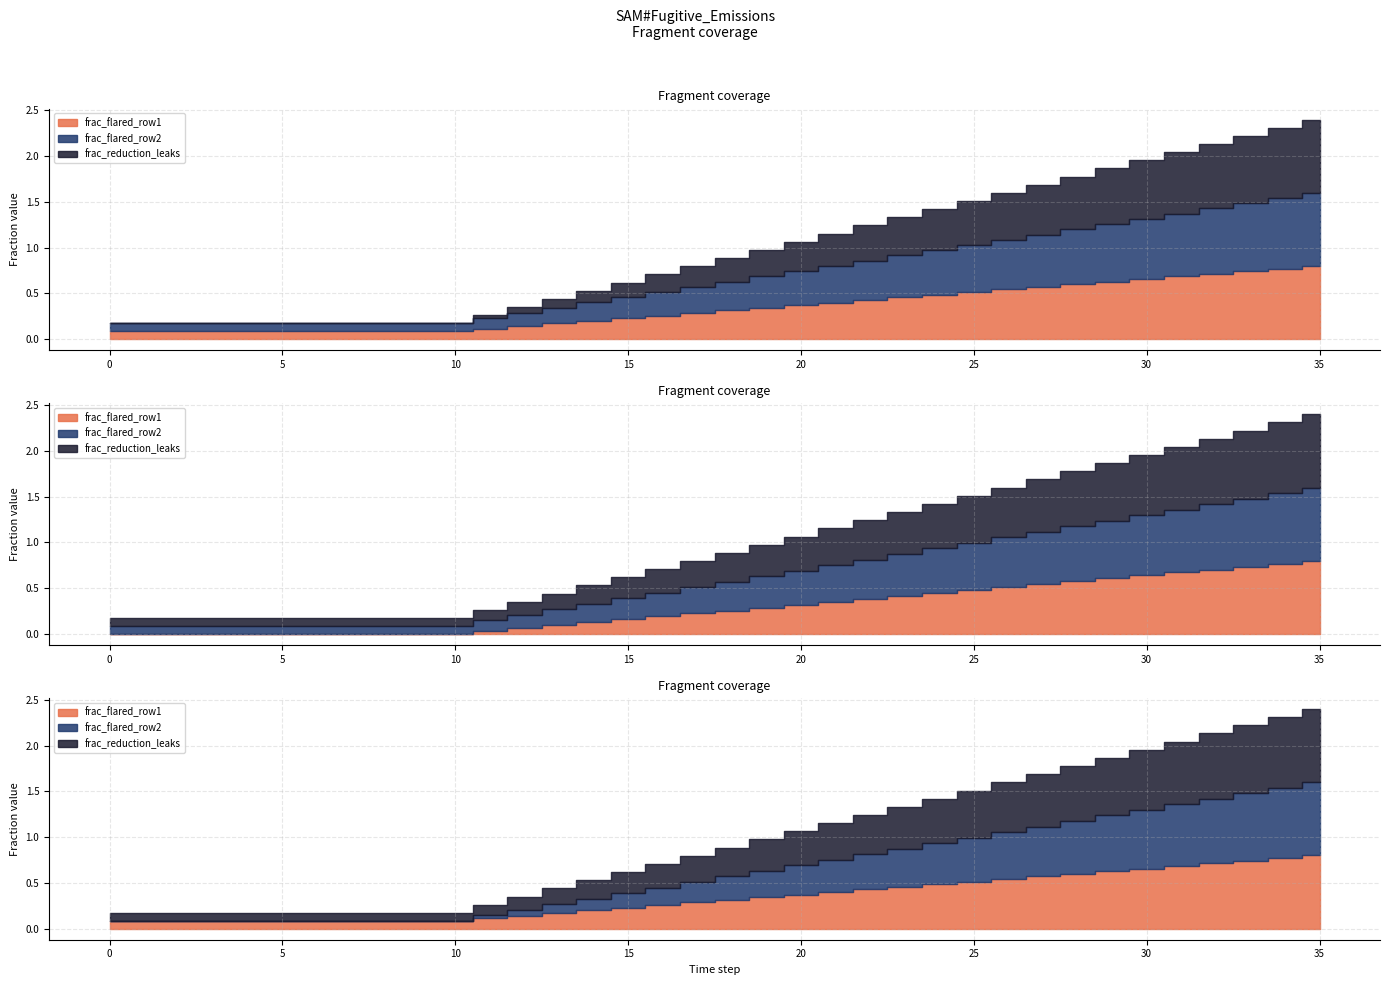

Rank the categories by frac_flared_row2 value from lowest to highest.

0, 1, 2, 3, 4, 5, 6, 7, 8, 9, 10, 11, 12, 13, 14, 15, 16, 17, 18, 19, 20, 21, 22, 23, 24, 25, 26, 27, 28, 29, 30, 31, 32, 33, 34, 35